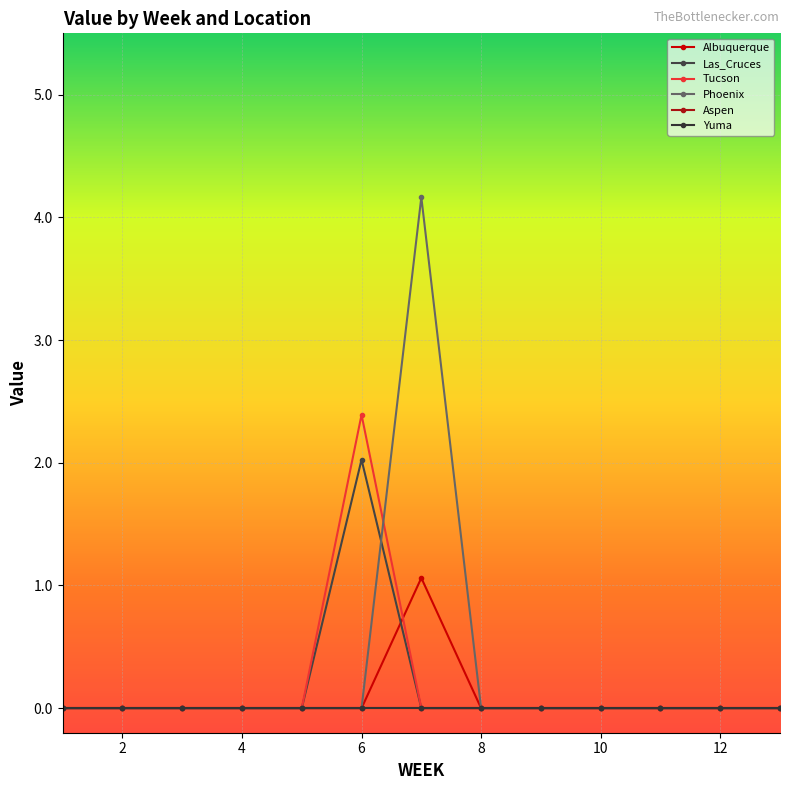

Reading right to left, what are all the values shown in this chart?

Albuquerque: 0.0	0.0	0.0	0.0	0.0	0.0	1.1	0.0	0.0	0.0	0.0	0.0	0.0
Las_Cruces: 0.0	0.0	0.0	0.0	0.0	0.0	0.0	2.0	0.0	0.0	0.0	0.0	0.0
Tucson: 0.0	0.0	0.0	0.0	0.0	0.0	0.0	2.4	0.0	0.0	0.0	0.0	0.0
Phoenix: 0.0	0.0	0.0	0.0	0.0	0.0	4.2	0.0	0.0	0.0	0.0	0.0	0.0
Aspen: 0.0	0.0	0.0	0.0	0.0	0.0	0.0	0.0	0.0	0.0	0.0	0.0	0.0
Yuma: 0.0	0.0	0.0	0.0	0.0	0.0	0.0	0.0	0.0	0.0	0.0	0.0	0.0